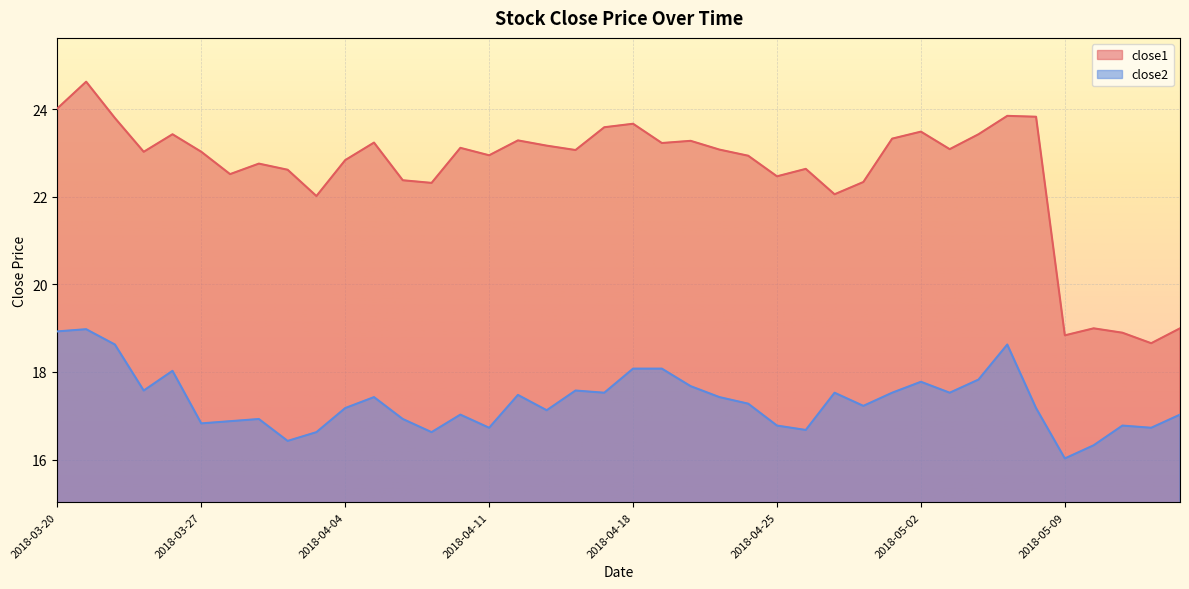

True or false: close1 has a value of 22.8 at 2018-04-04.

True